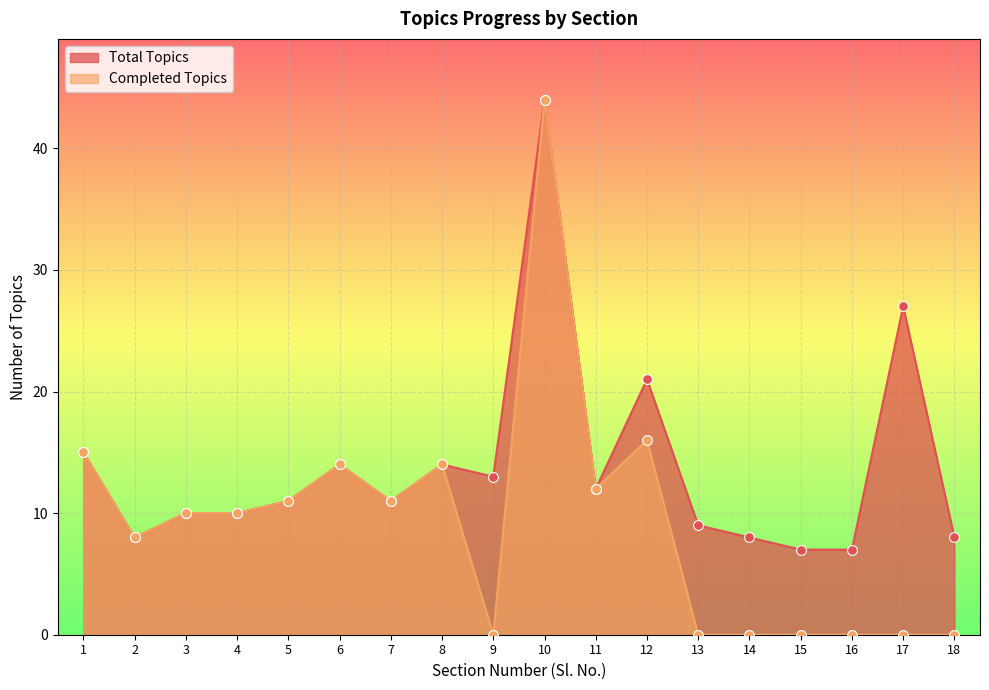

At how many categories does at least one series exceed 9?

12